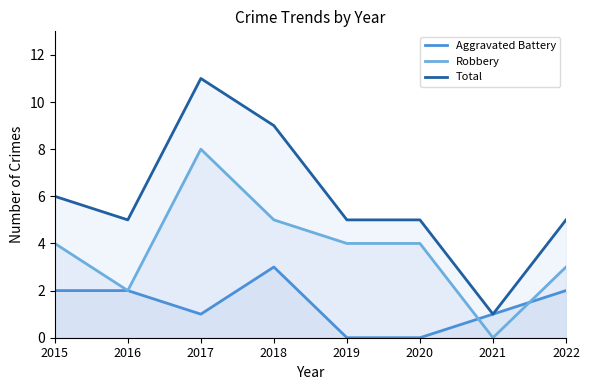

Reading right to left, list all the values displayed in this chart.

Aggravated Battery: 2	1	0	0	3	1	2	2
Robbery: 3	0	4	4	5	8	2	4
Total: 5	1	5	5	9	11	5	6